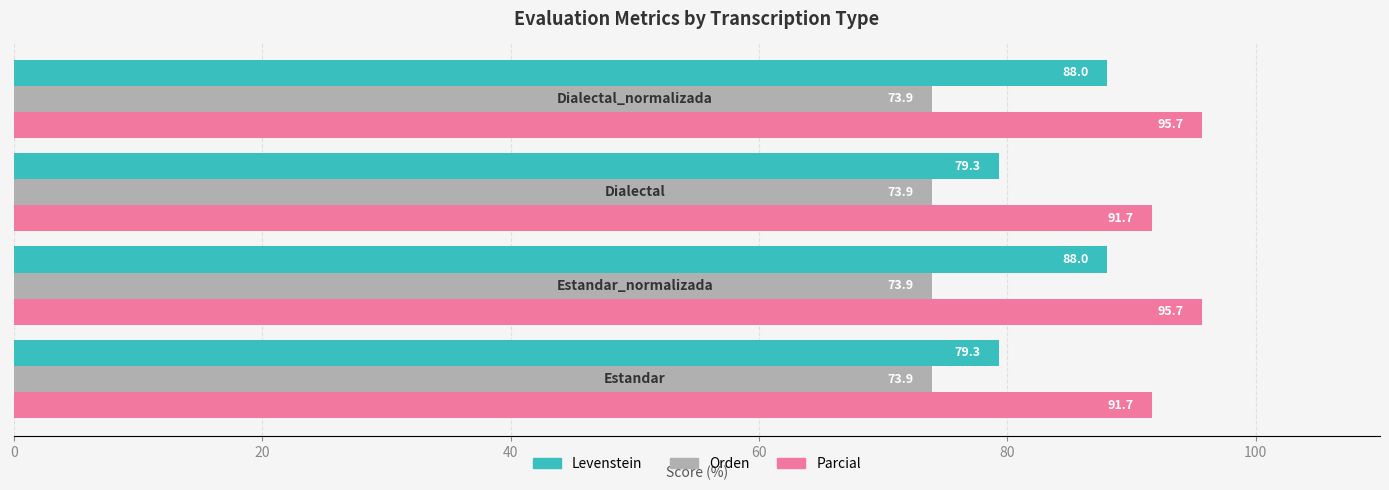

Which series has the largest range (max minus min)?

Levenstein